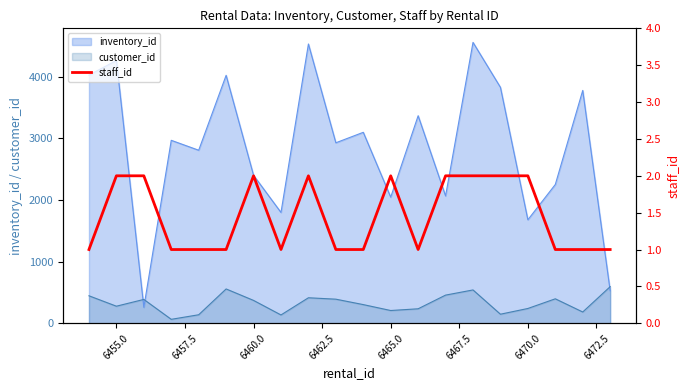

What is the highest value of the inventory_id series?

4560